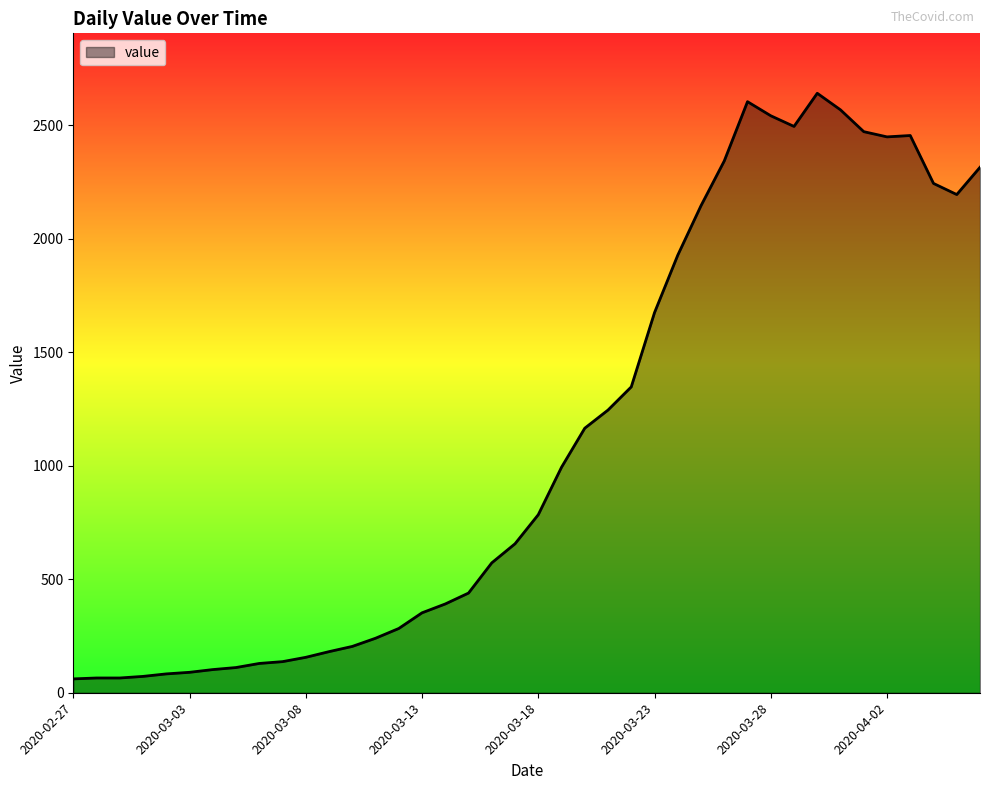

What is the minimum value shown in the chart?

61